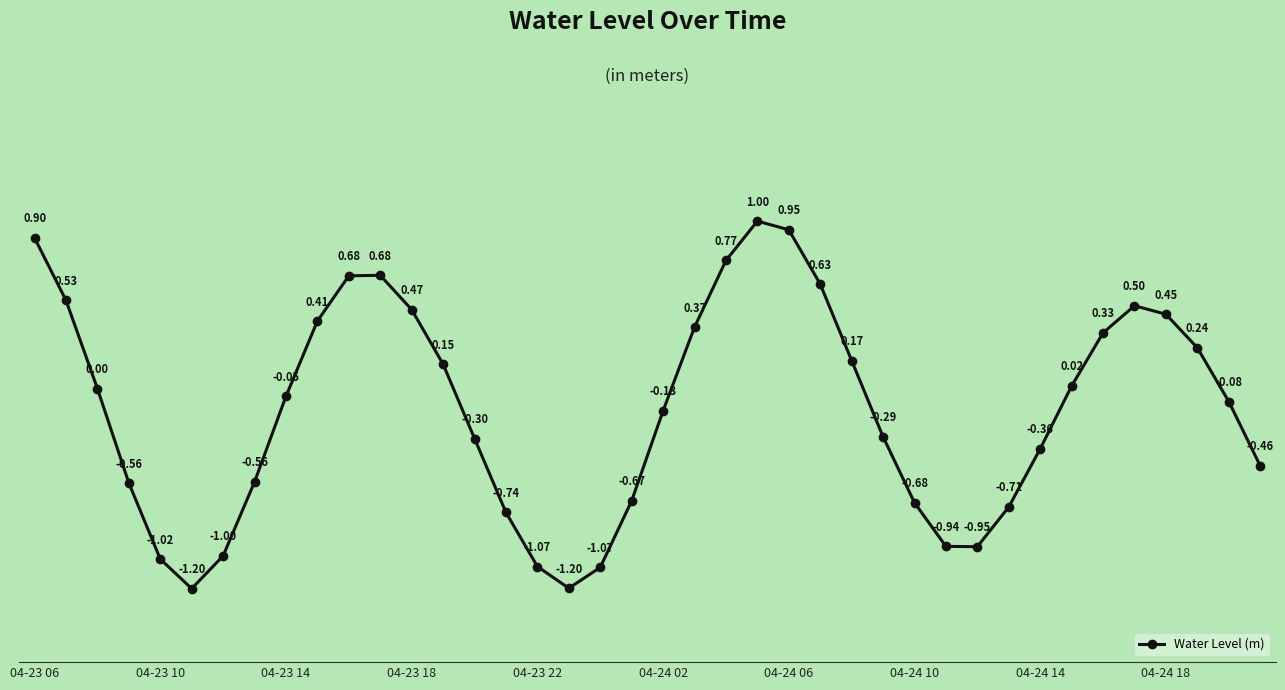

How many points are lower than both their immediate neighbors (excluding endpoints)?

3